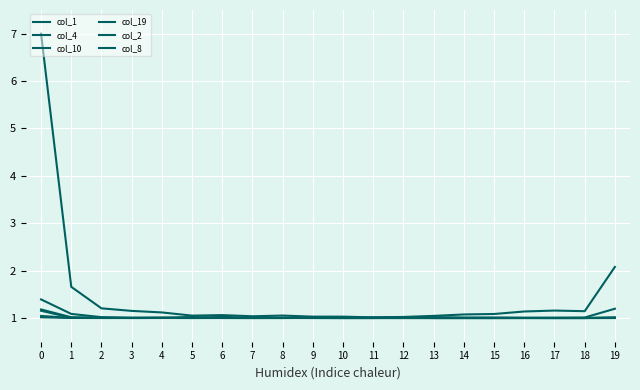

Is this an area chart (filled region under the line)?

No